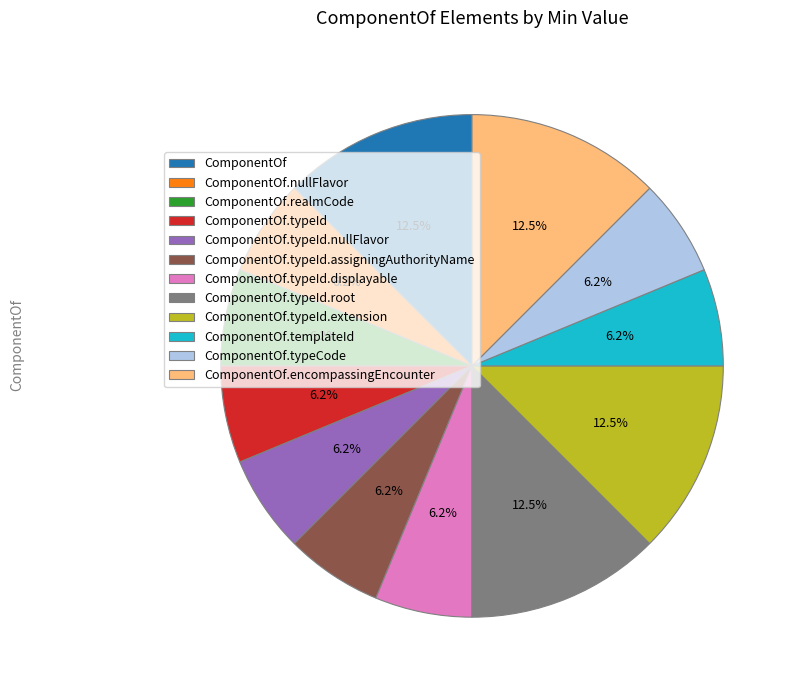

Is ComponentOf.typeId.root the majority of the pie?

No